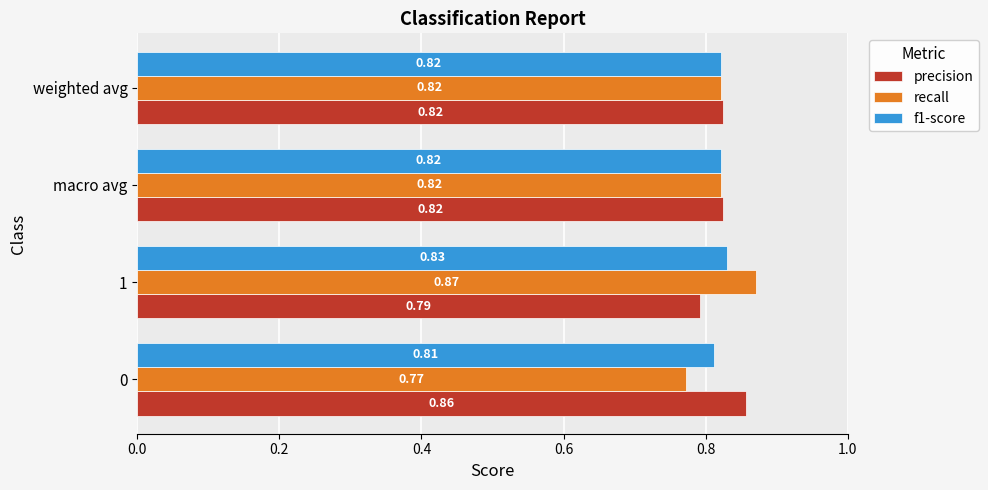

At how many categories does at least one series exceed 0?

4